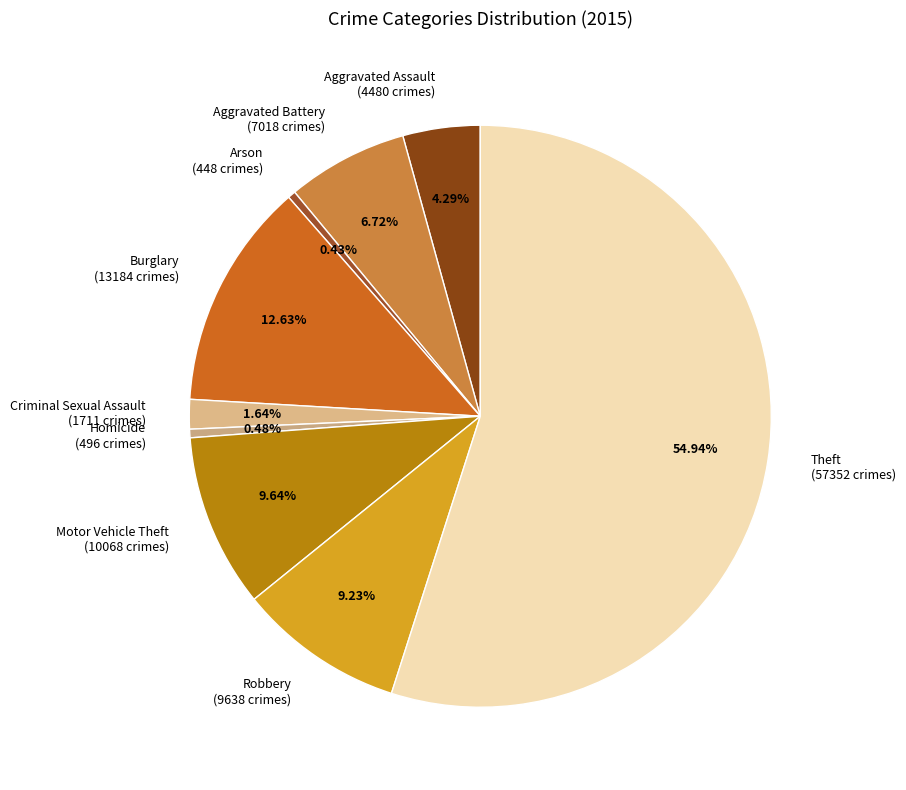

What is the largest slice in the pie chart?

Theft